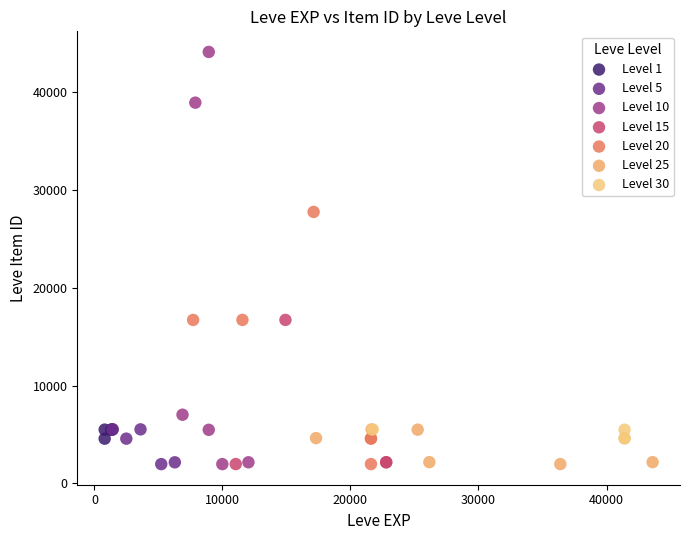

What are all the series names shown in the legend?

Level 1, Level 5, Level 10, Level 15, Level 20, Level 25, Level 30